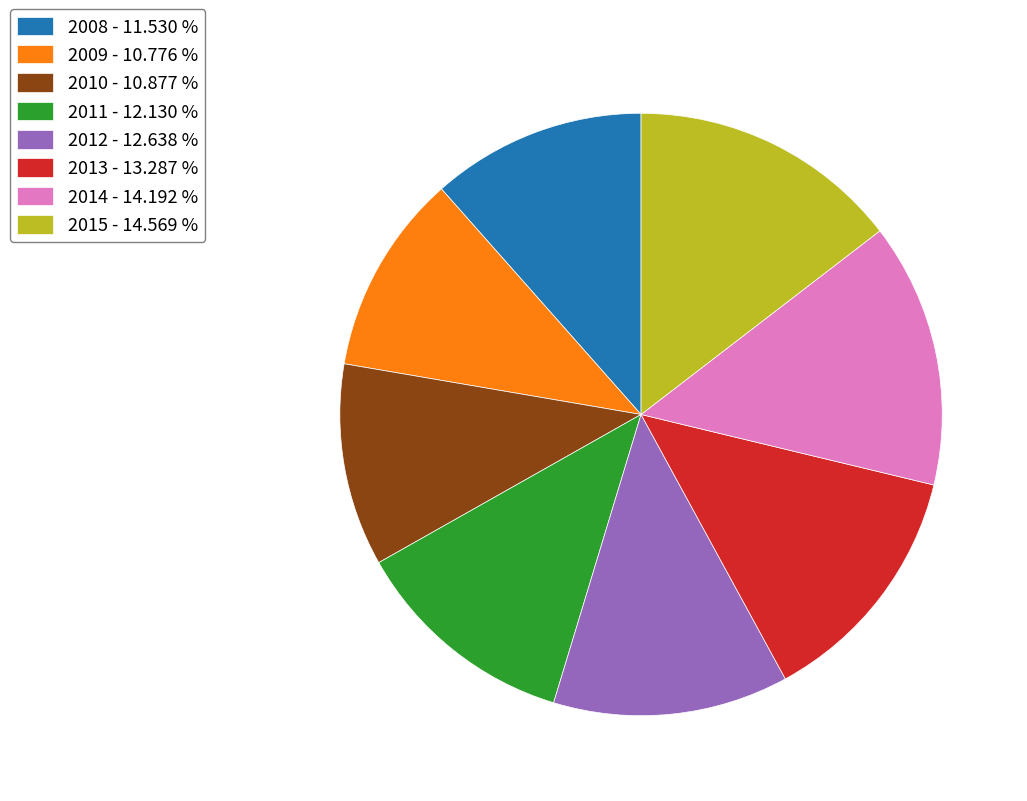

What is the ratio of the value at 2008 to the value at 2009?

1.1